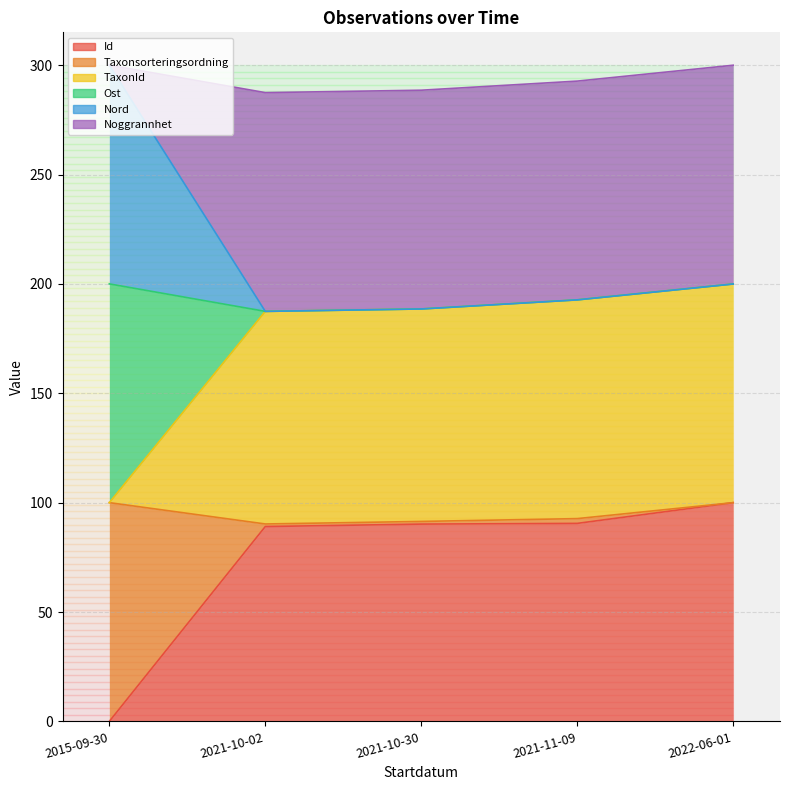

At how many categories does at least one series exceed 66?

5